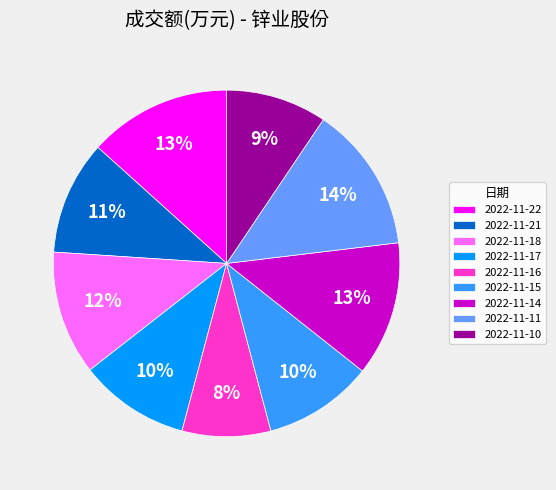

To the nearest percent, what portion does 2022-11-17 represent?

10%